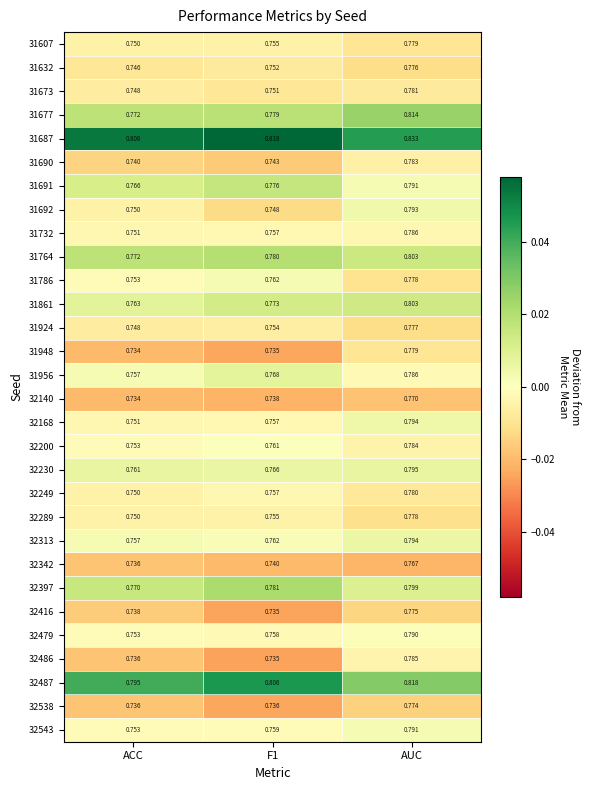

What is the difference between the highest and lowest values at ACC?

0.1